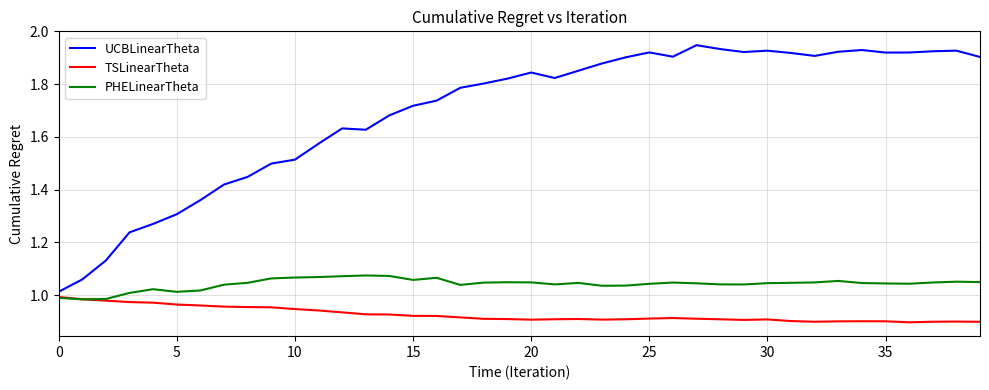

Which series has the largest total across all categories?

UCBLinearTheta